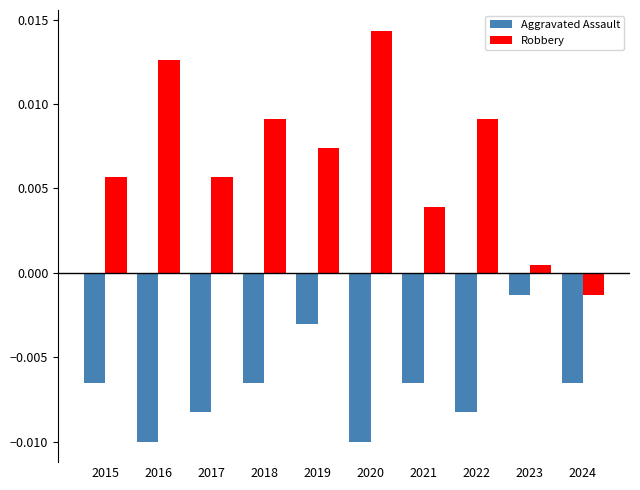

At 2016, list the series in order from largest to smallest.

Robbery, Aggravated Assault